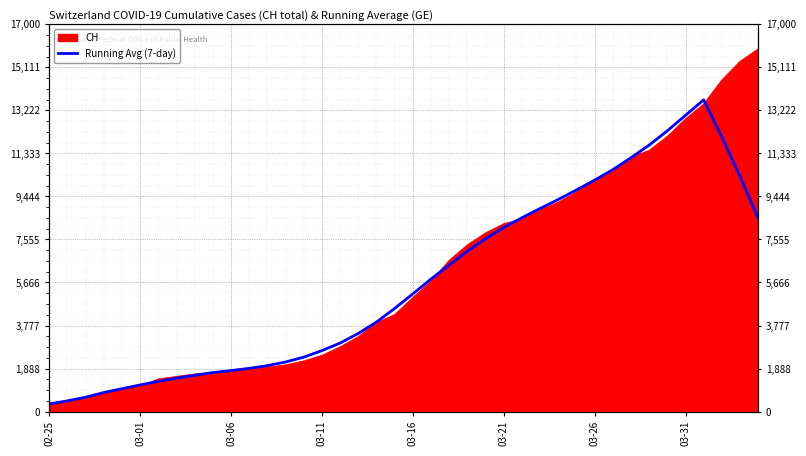

How many interior local peaks (higher than both neighbors) does the data have?

1